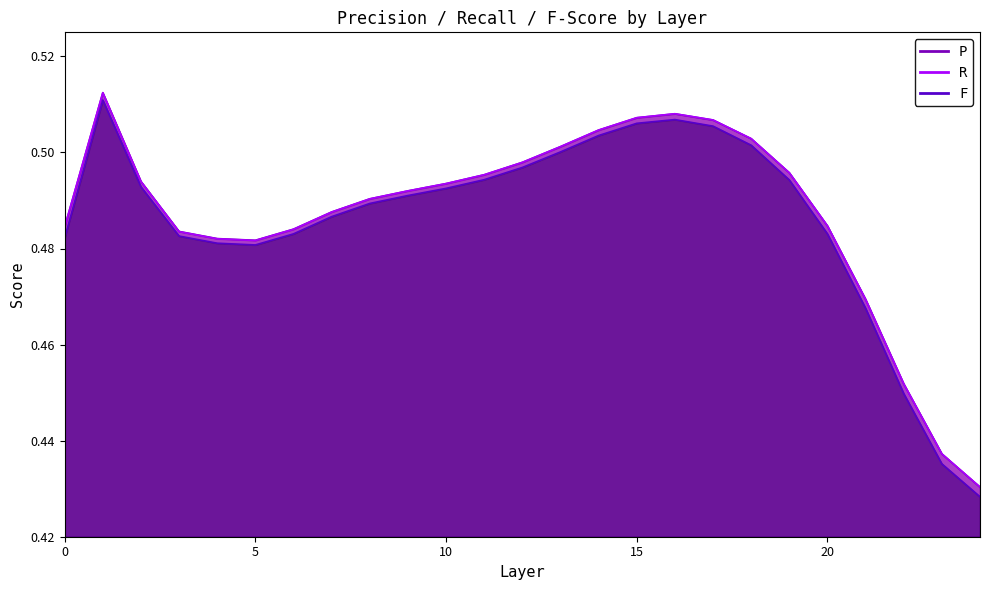

In F, how many points are higher than both neighbors (excluding endpoints)?

2